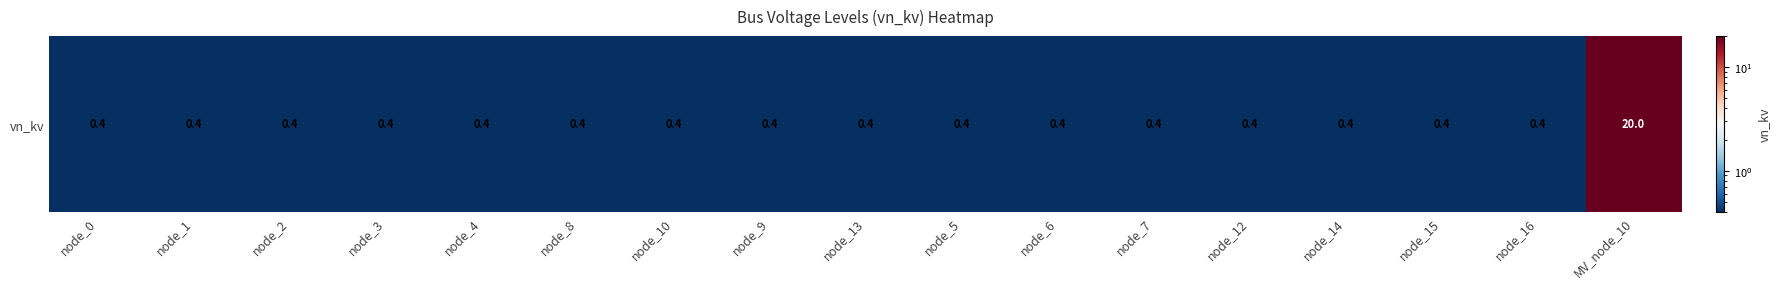

What is the maximum value shown in the chart?

20.0